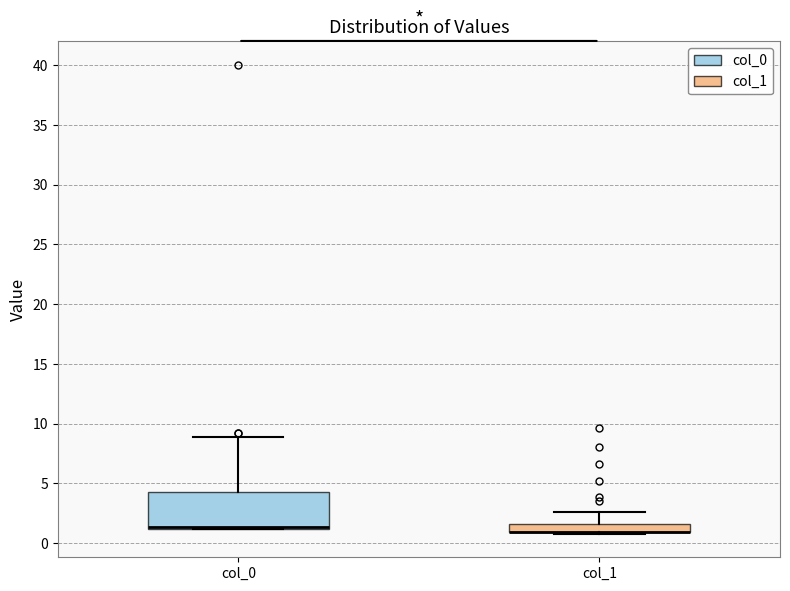

Comparing the boxes themselves (not the whiskers), which one is the tallest?

col_0